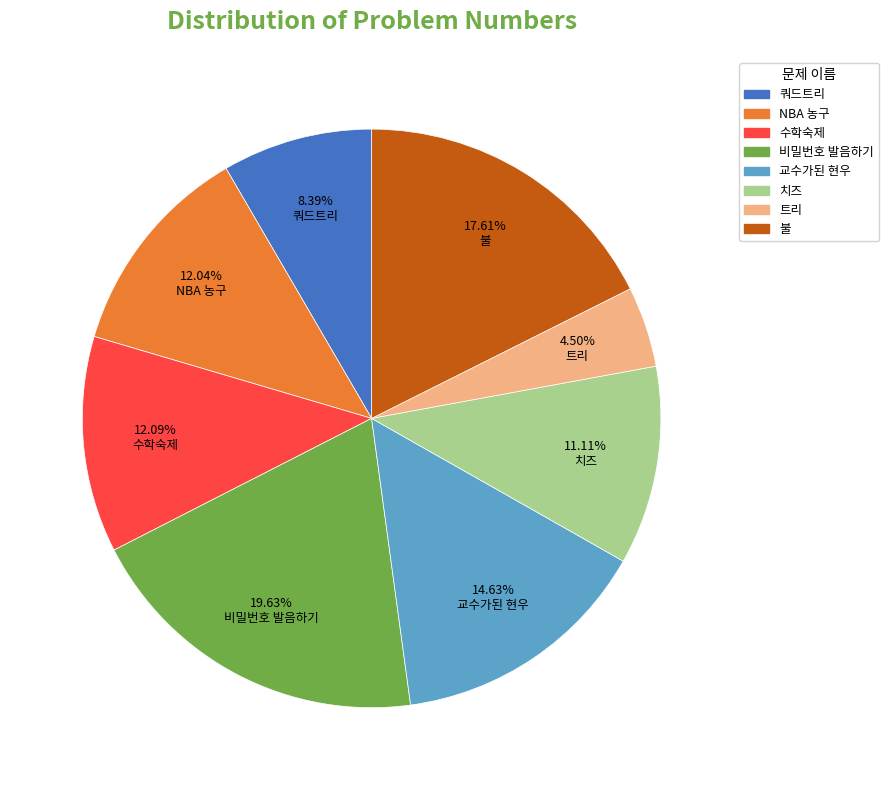

Which has a higher value, 비밀번호 발음하기 or 트리?

비밀번호 발음하기